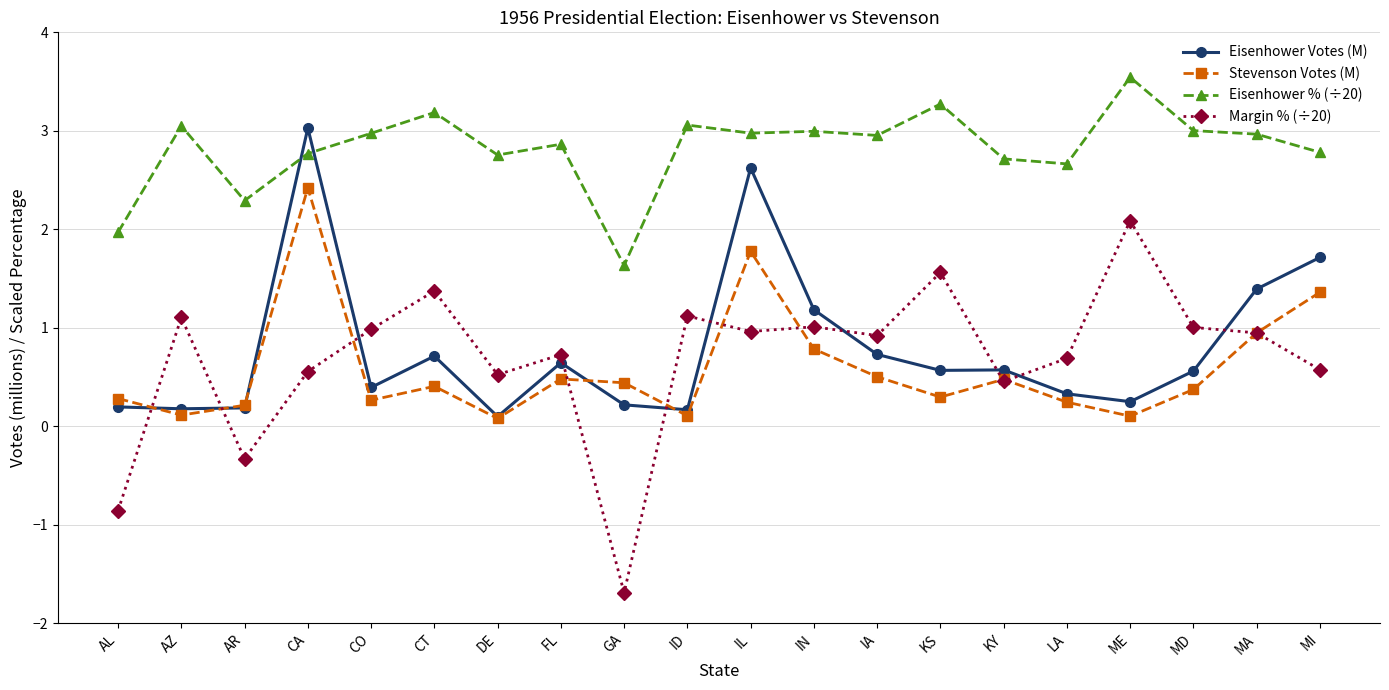

Which series has the largest total across all categories?

Eisenhower % (÷20)